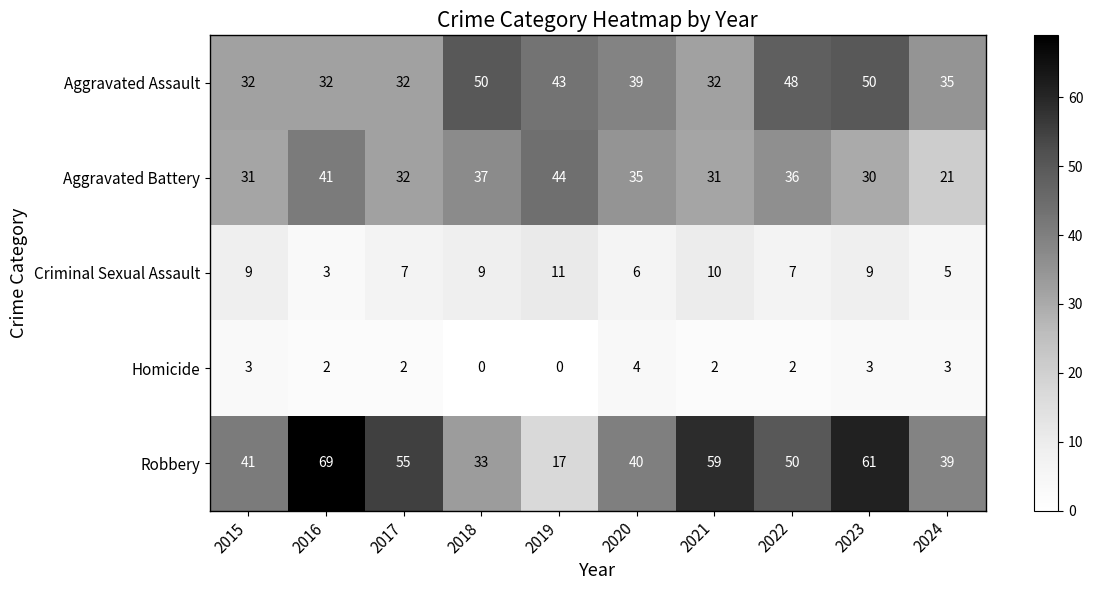

How many series are shown in this chart?

5